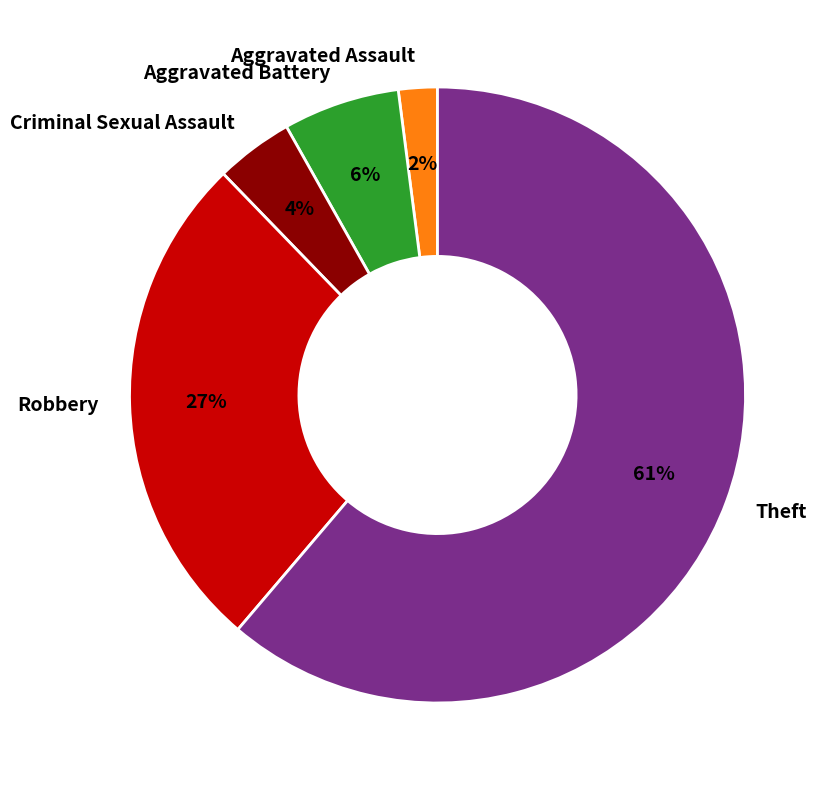

True or false: Theft accounts for 61% of the total.

True